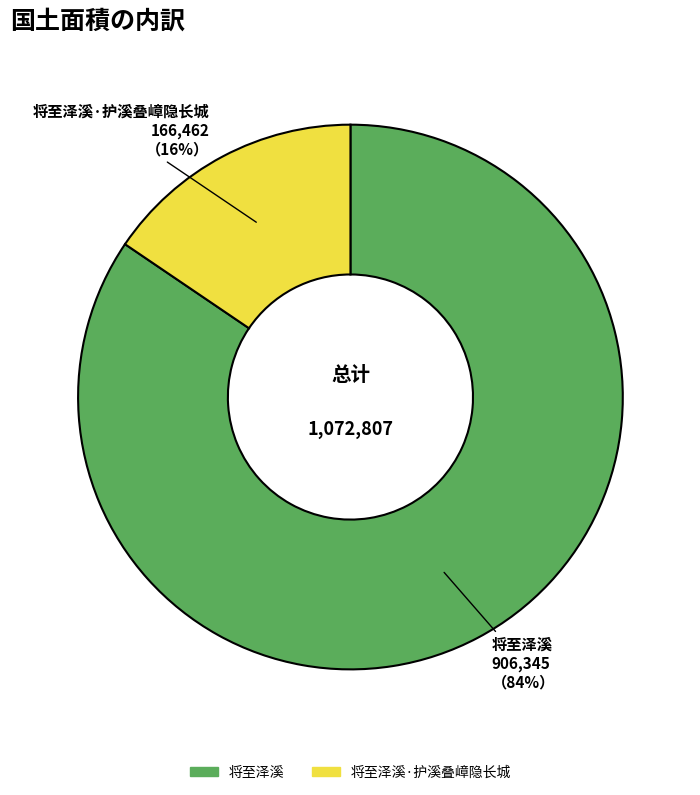

What percentage is the 将至泽溪·护溪叠嶂隐长城 slice, to the nearest percent?

16%